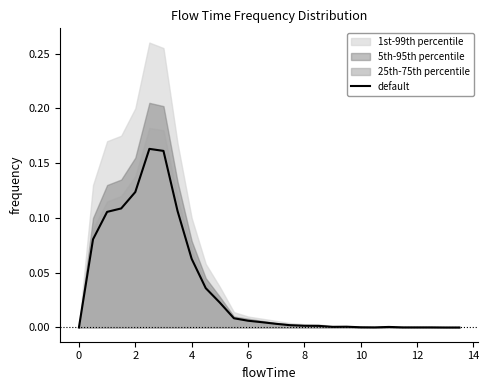

The value of default at 8 is 0.0. True or false?

True